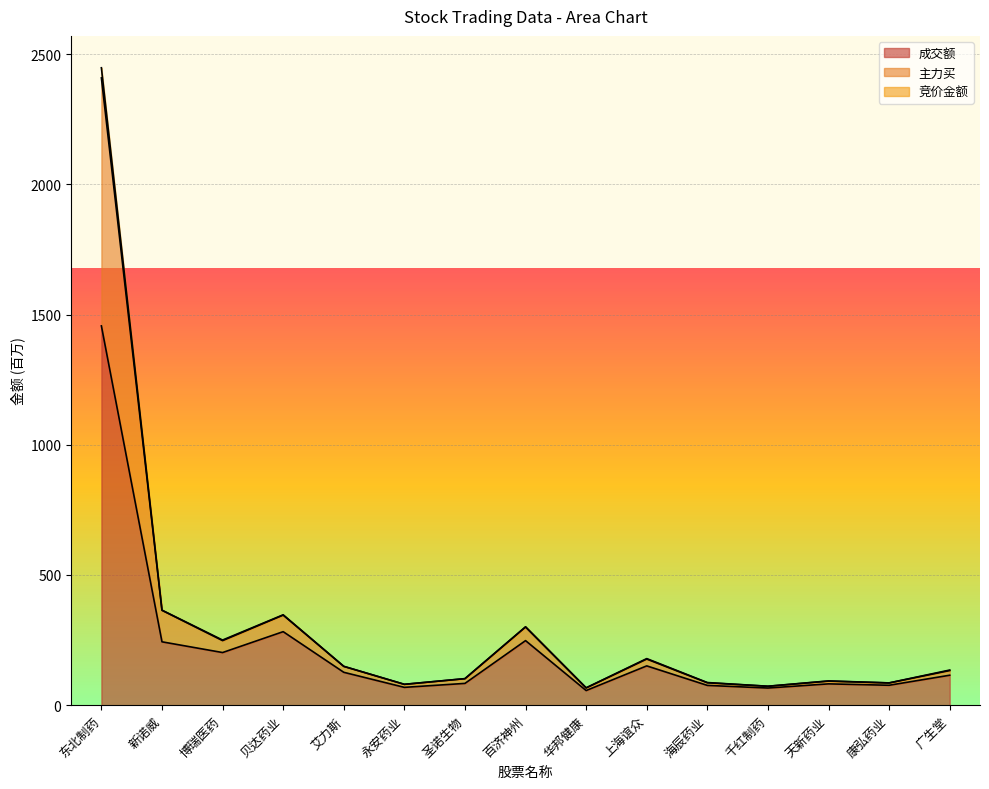

True or false: 主力买 and 成交额 intersect in this chart.

False